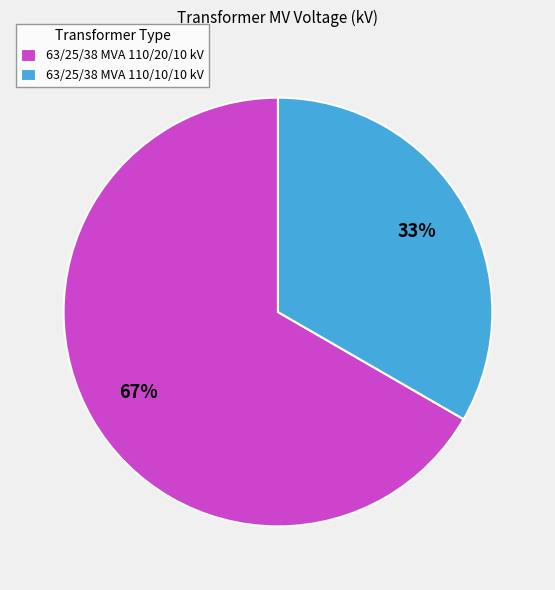

To the nearest percent, what is the combined percentage of 63/25/38 MVA 110/10/10 kV and 63/25/38 MVA 110/20/10 kV?

100%